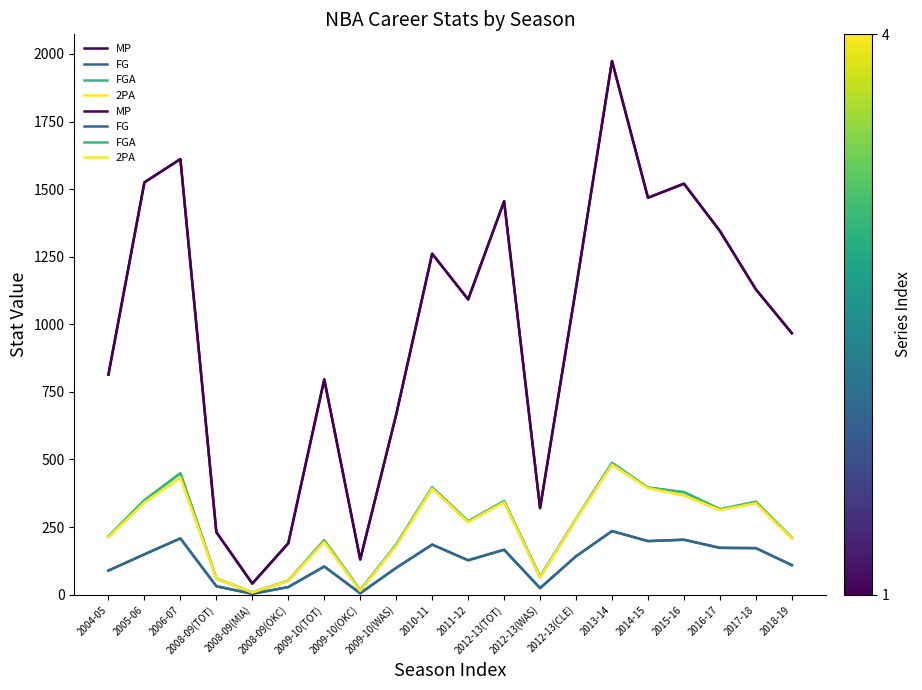

Reading left to right, transcribe all the data shown in this chart.

MP: 814	1525	1611	231	41	190	796	130	666	1261	1092	1455	320	1135	1974	1468	1520	1345	1129	967
FG: 89	149	208	31	3	28	104	5	99	185	127	166	24	142	235	198	203	173	172	109
FGA: 215	349	449	60	8	52	201	16	185	397	271	346	66	280	487	396	379	316	343	210
2PA: 213	341	433	60	8	52	195	14	181	393	268	342	63	279	481	394	367	313	338	208